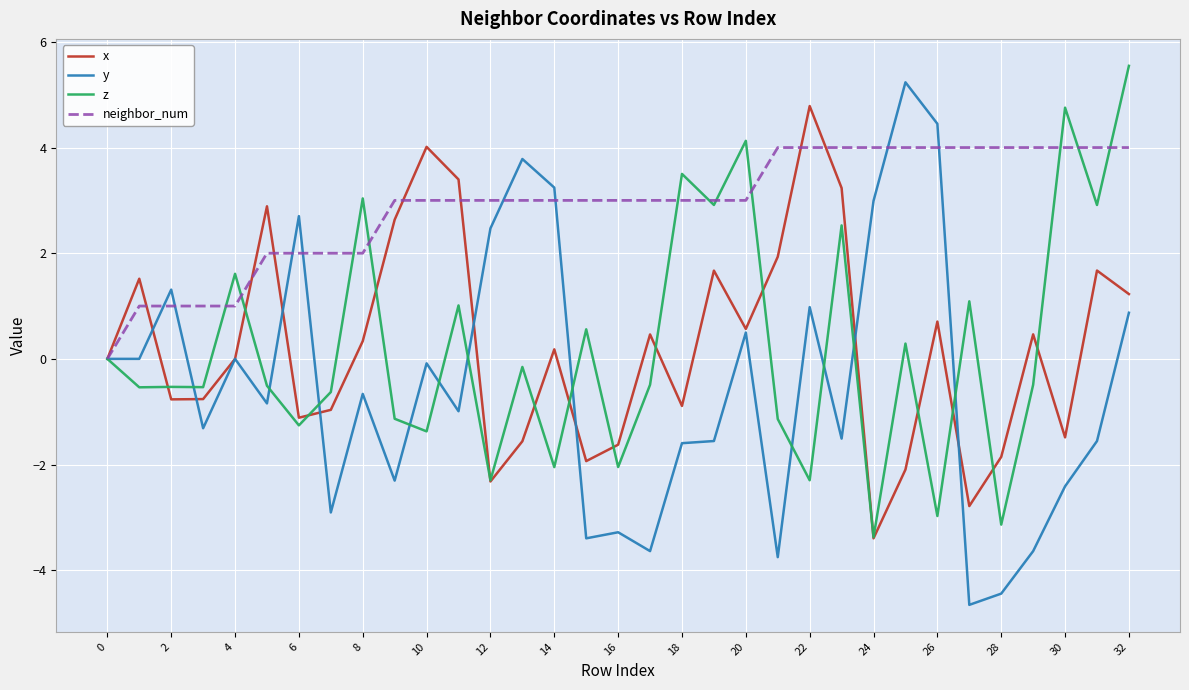

Which series has the largest total across all categories?

neighbor_num